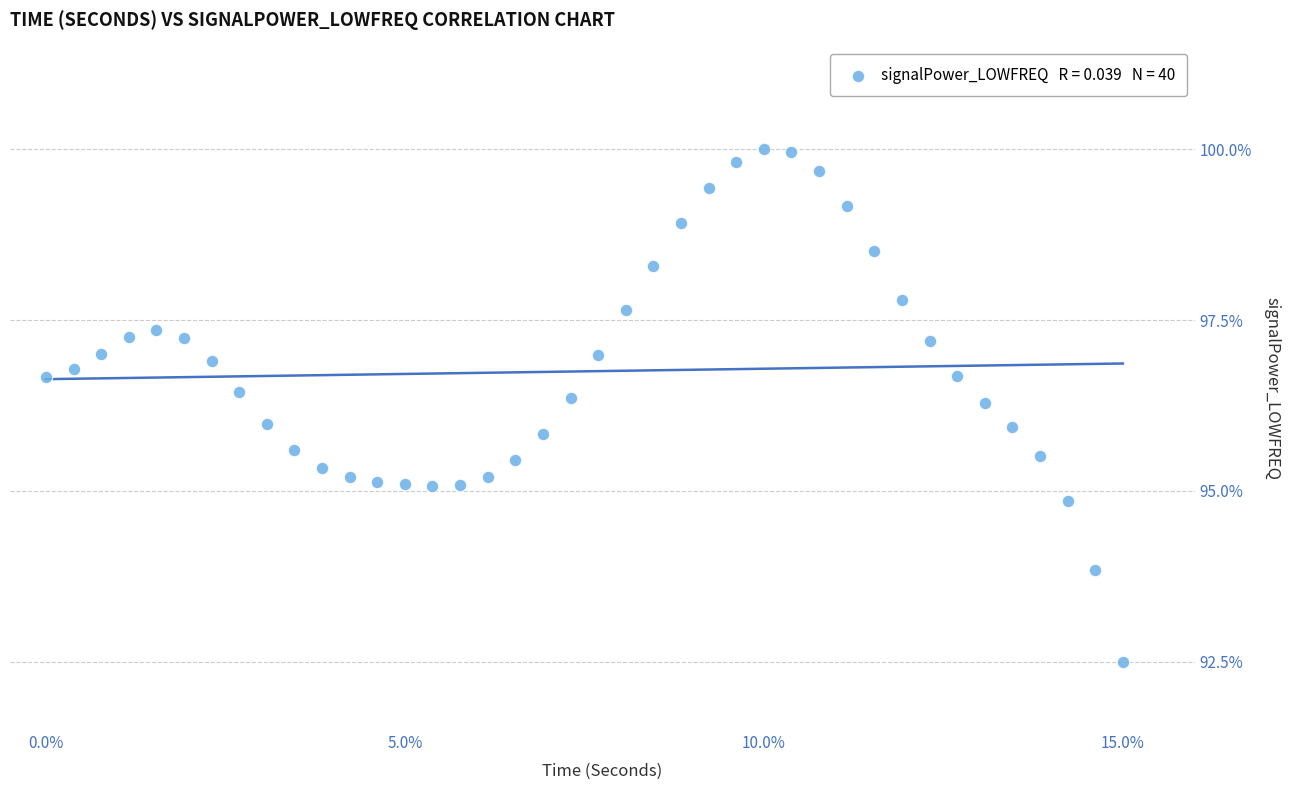

What is the range of X values (max minus min)?

15.0